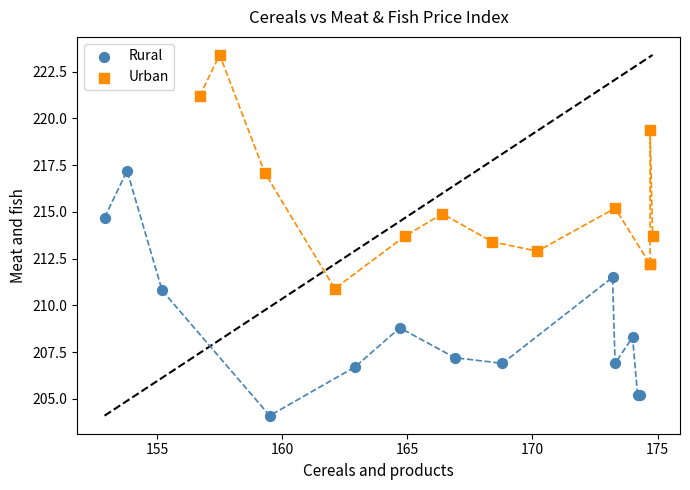

Which series has the widest spread of Y values?

Rural